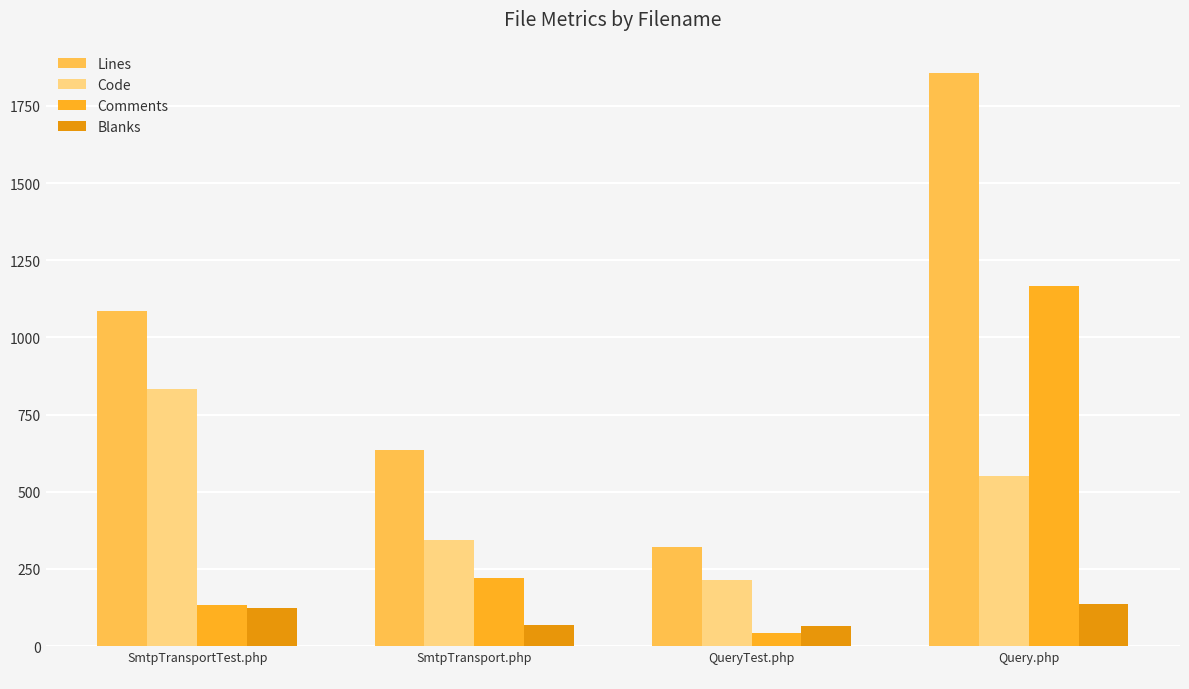

What are all the series names shown in the legend?

Lines, Code, Comments, Blanks